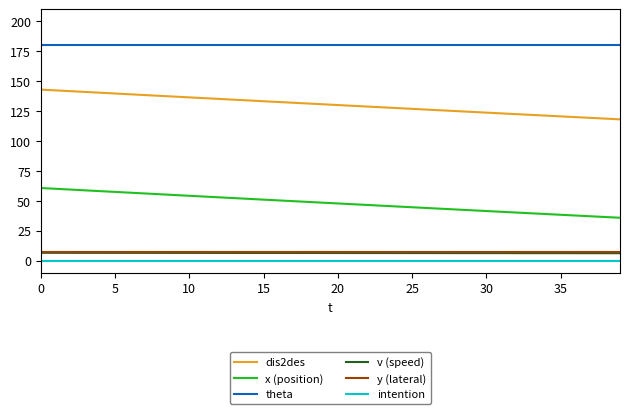

True or false: x (position) and theta cross at least once.

False